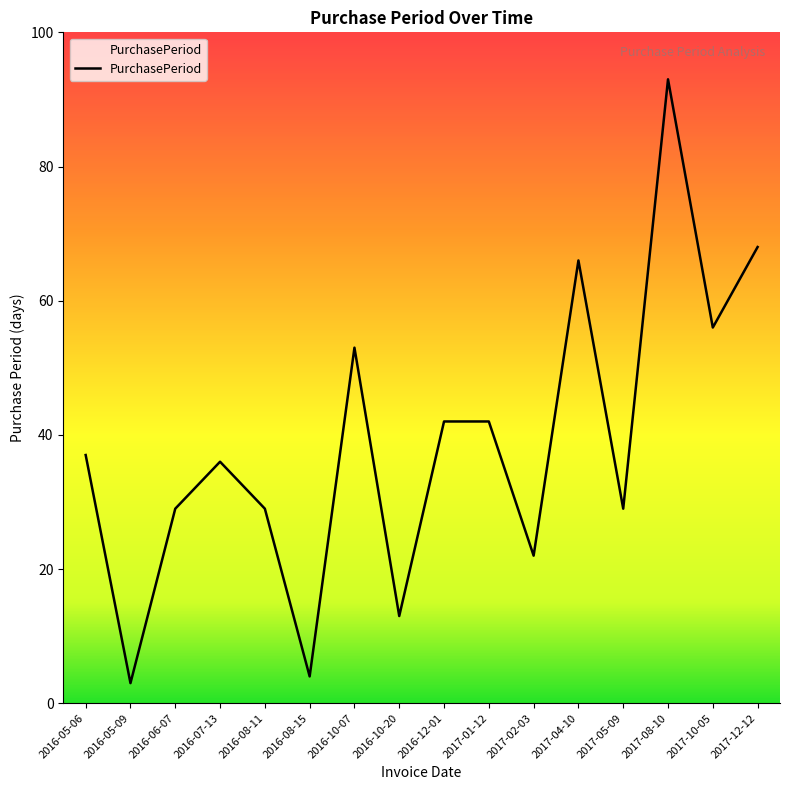

At which category does the chart reach its peak across all series?

2017-08-10